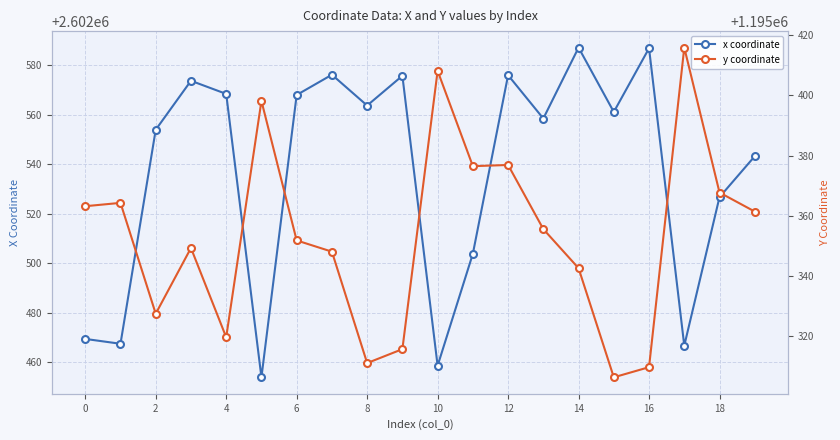

The value of y coordinate at 0 is 1195363.2. True or false?

True